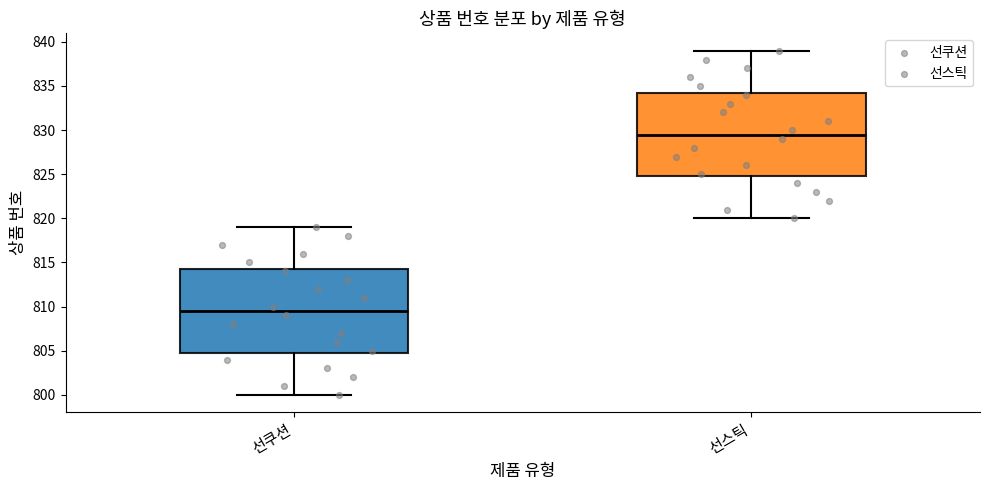

Reading left to right, read every box against the y-axis: the position of its median line, the range the box covers, and the ends of its whiskers. The values are not printed on the chart, so give them approximately, as read against the axis.

선쿠션: median 809.5, box 805.0 to 814.5, whiskers 800.0 to 819.0
선스틱: median 829.5, box 825.0 to 834.5, whiskers 820.0 to 839.0